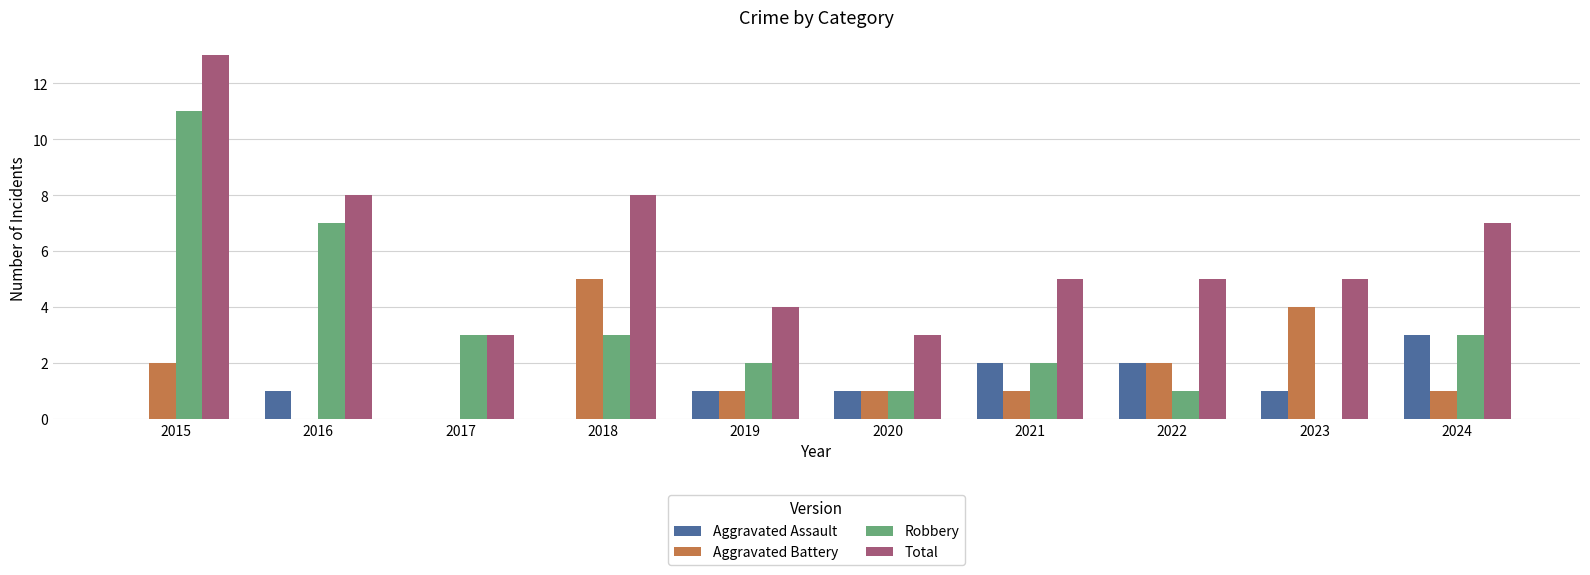

How many distinct data groups are displayed?

4